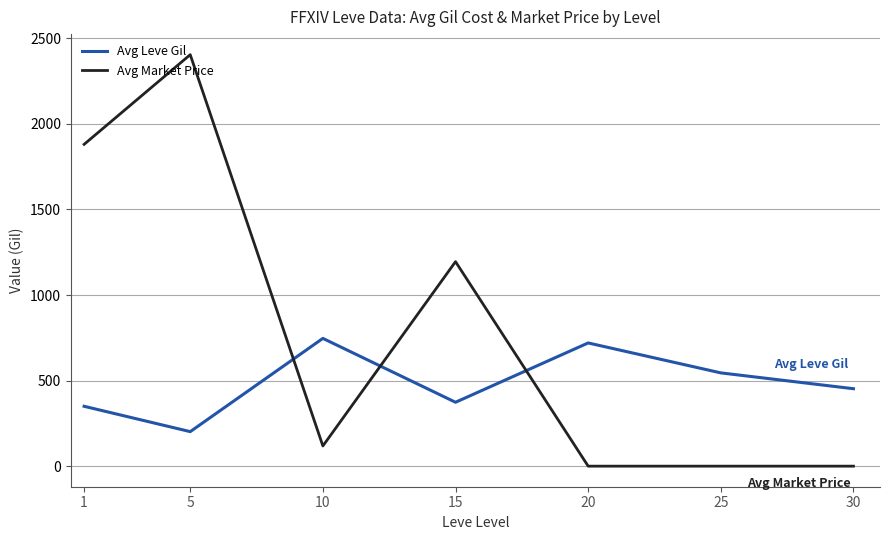

Which series has the largest total across all categories?

Avg Market Price